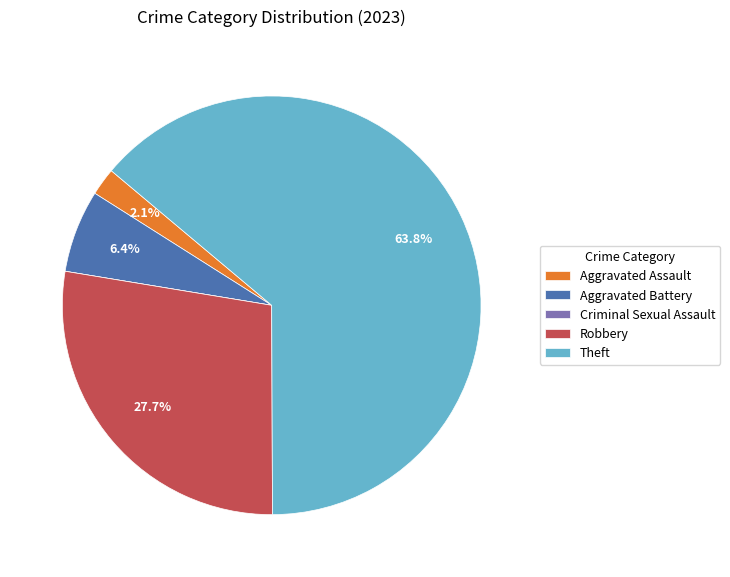

To the nearest percent, what is the difference between the largest and smallest slice percentages?

64%